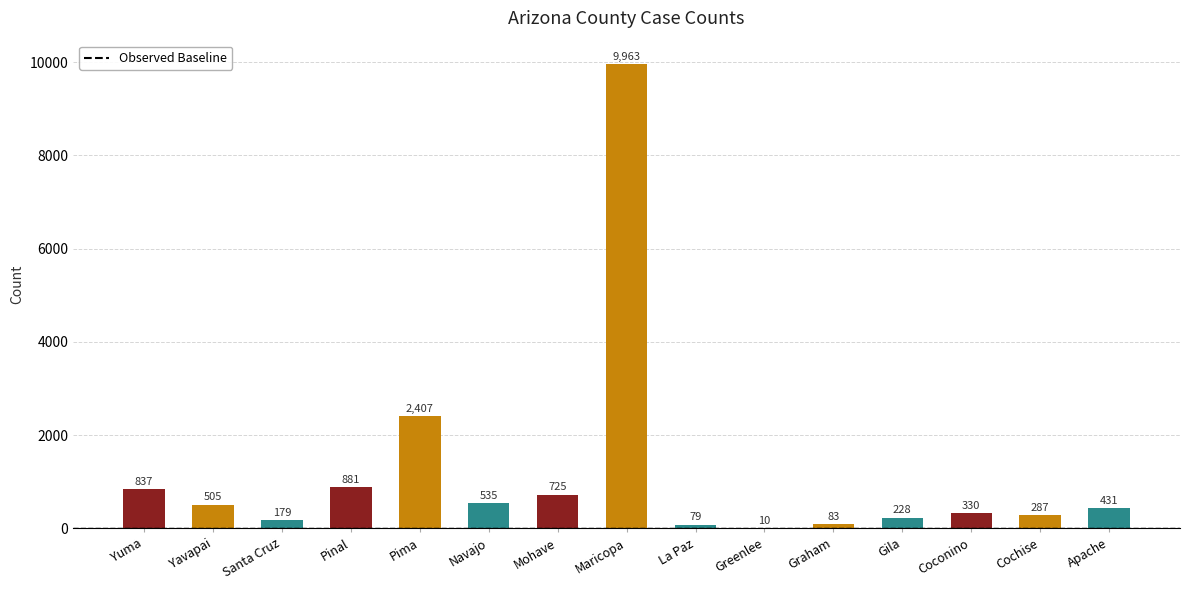

What is the sum of all values?

17480